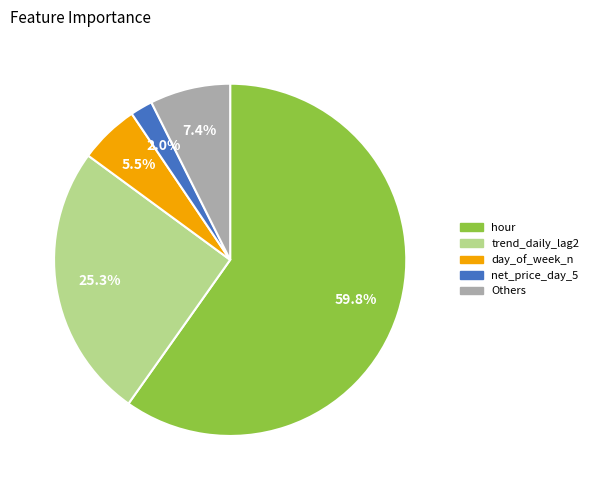

Approximately how many times larger is the value at trend_daily_lag2 compared to hour?

0.4